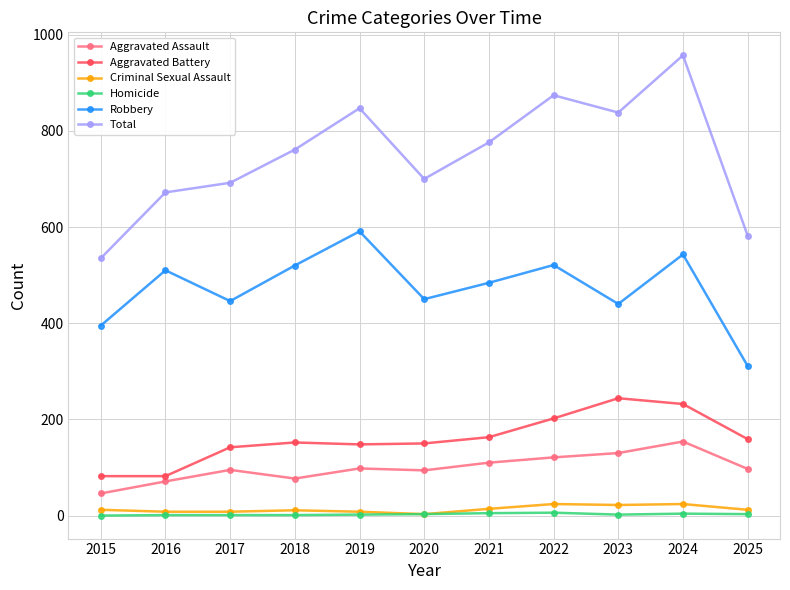

Which series has the largest range (max minus min)?

Total